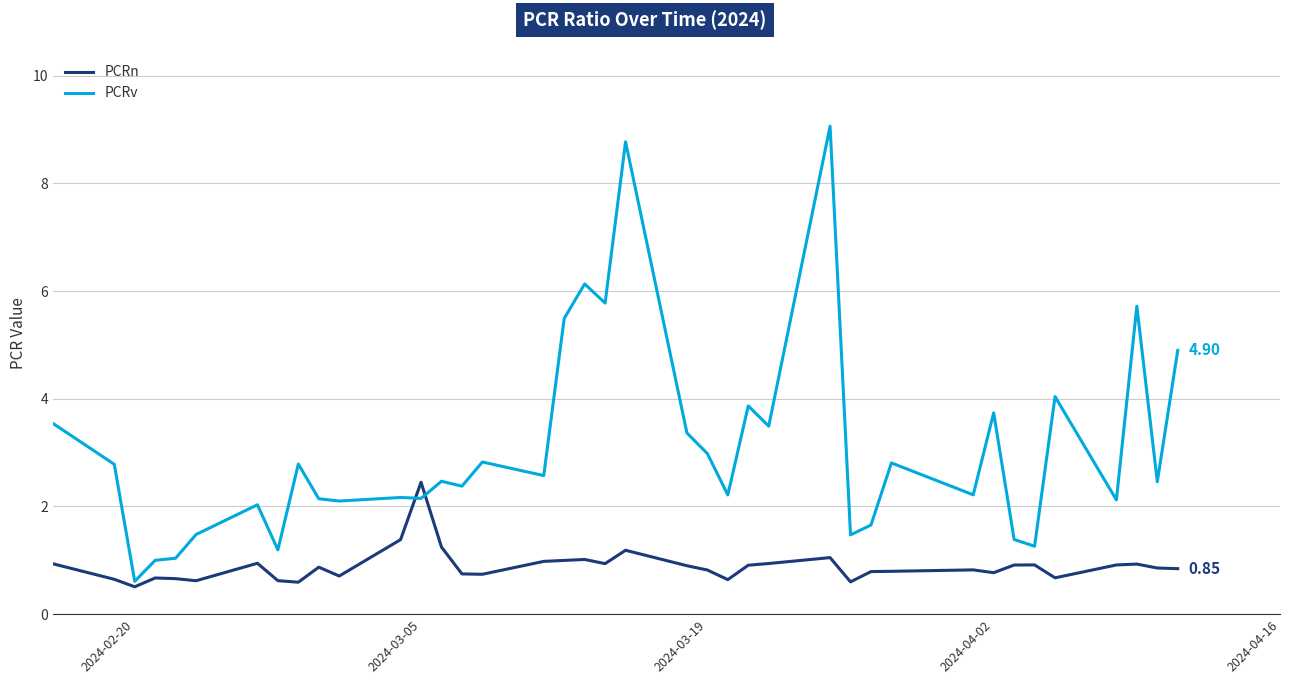

Which series has the widest spread of values?

PCRv